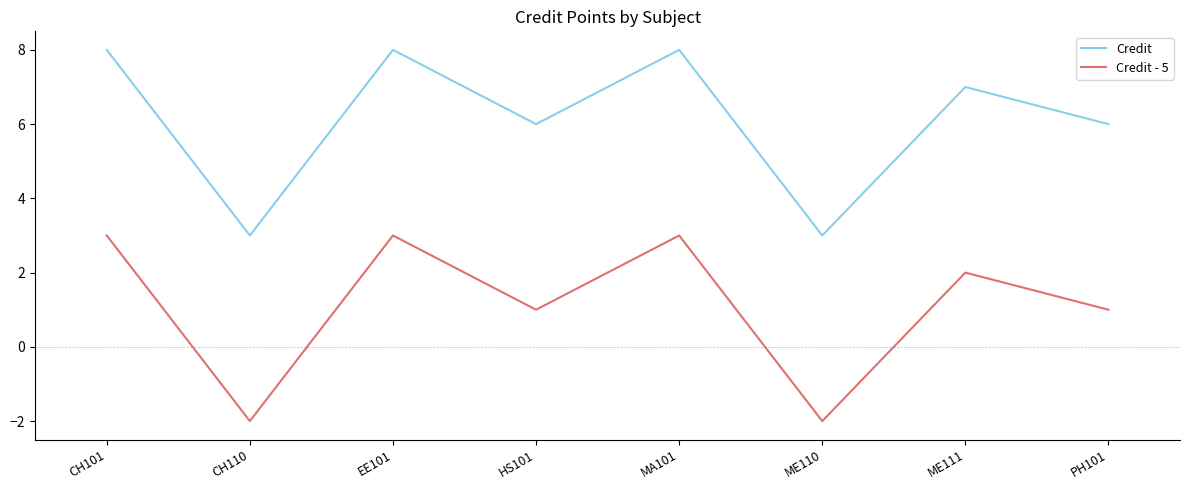

True or false: Credit - 5 has a value of 0 at PH101.

False